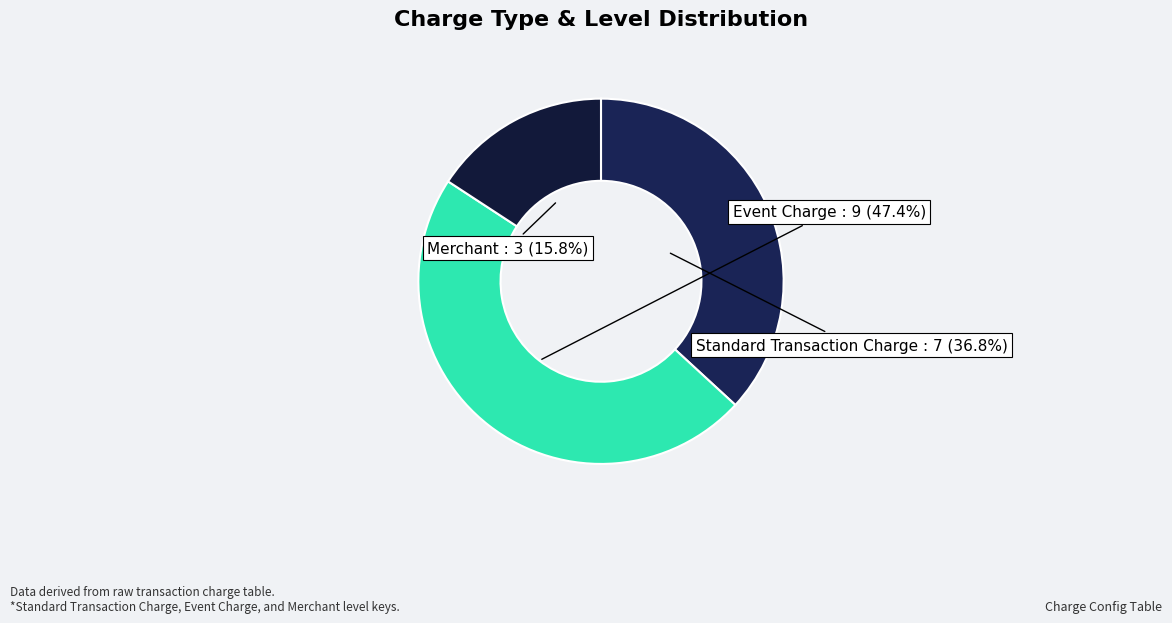

What is the largest slice in the pie chart?

Event Charge